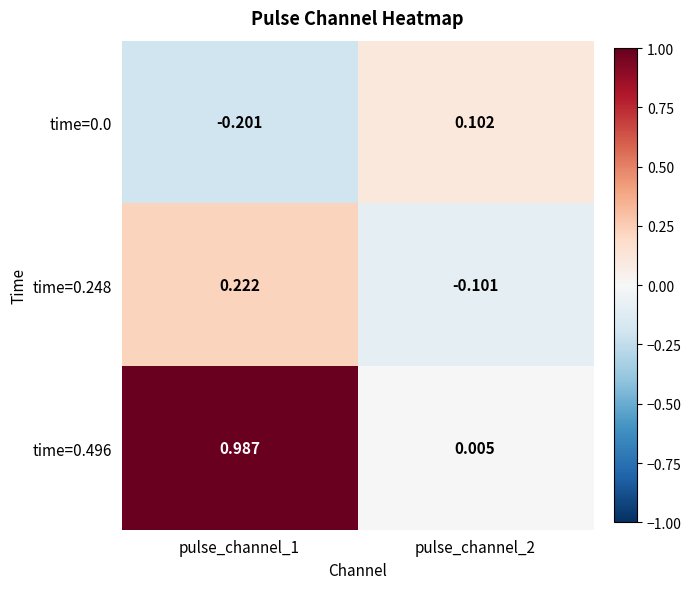

Is the value of time=0.496 at pulse_channel_1 greater than the value of time=0.0 at pulse_channel_1?

Yes